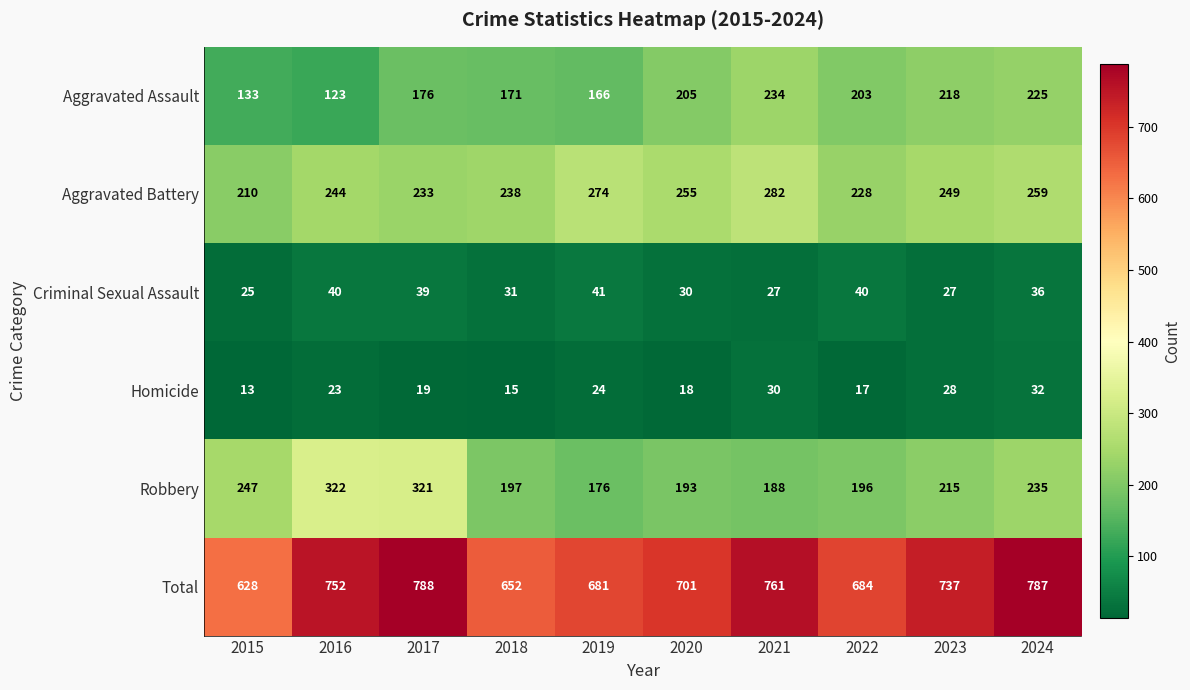

Between 2016 and 2018, which series saw the biggest shift?

Robbery